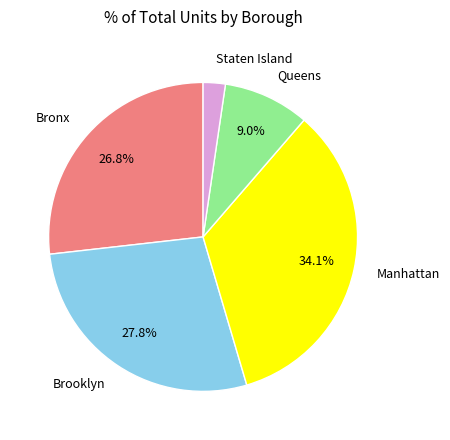

What percentage do Bronx and Queens together represent?

35.8%